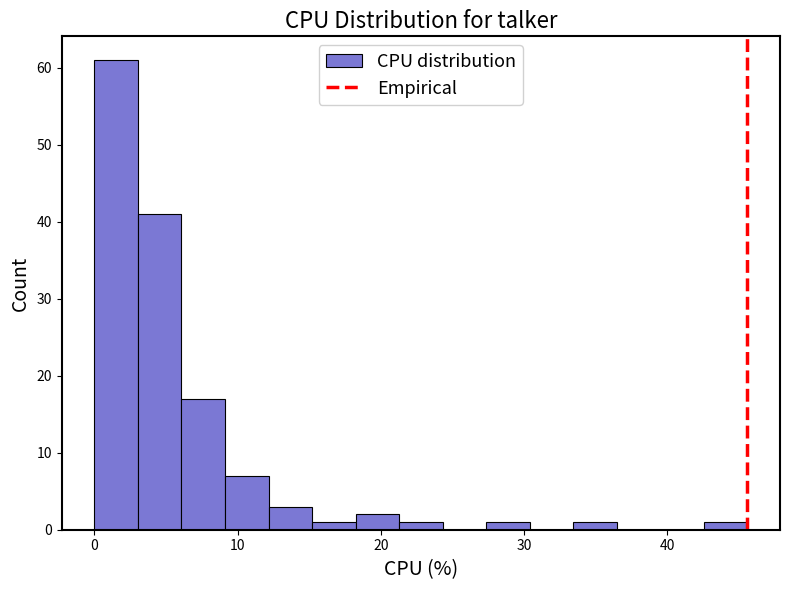

Around what value on the x-axis is the tallest bar? Give the approximate position of its centre, as read against the axis.

2